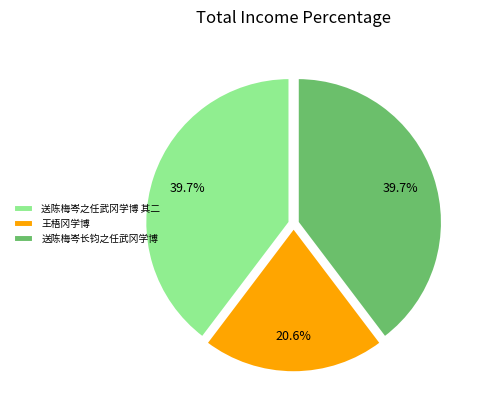

Is it true that 送陈梅岑长钧之任武冈学博 is 49% of the pie?

False